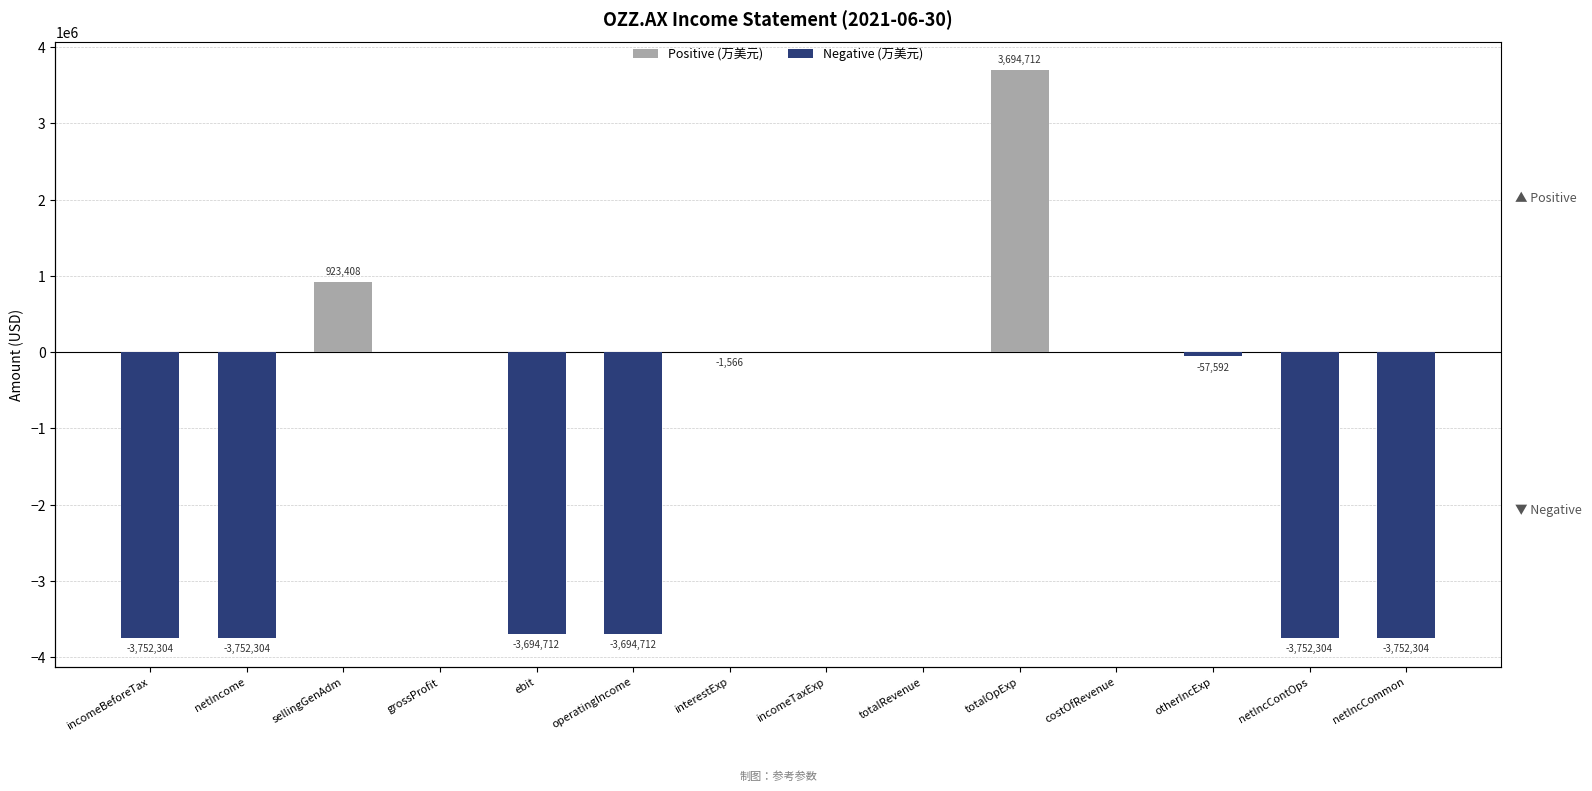

What are all the series names shown in the legend?

Positive (万美元), Negative (万美元)